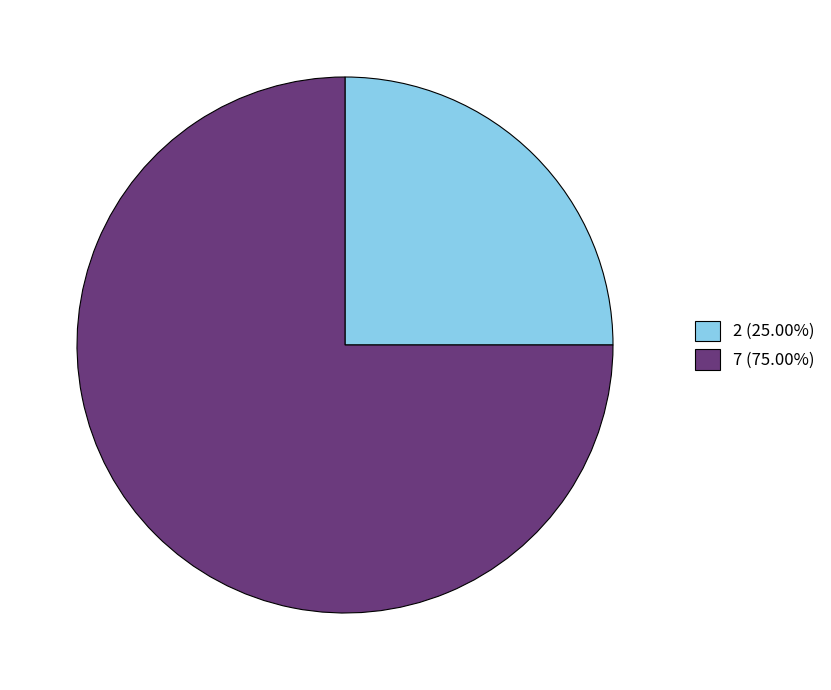

Do 7 (75.00%) and 2 (25.00%) together represent more than half of the pie?

Yes